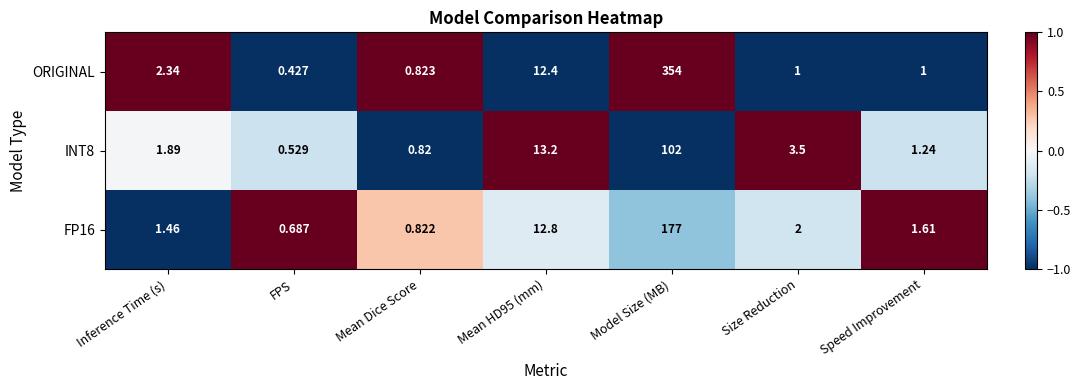

At which category is the sum across all series the highest?

Model Size (MB)